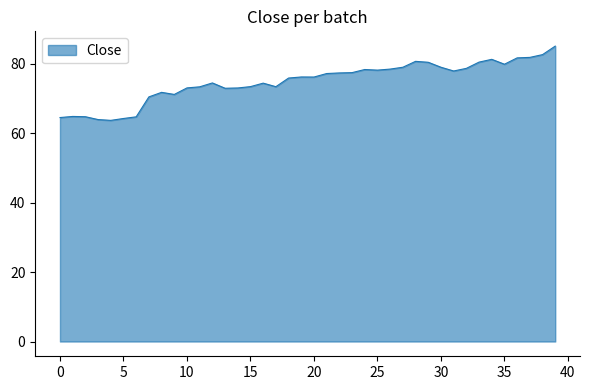

What is the difference between the maximum and minimum values?

21.4